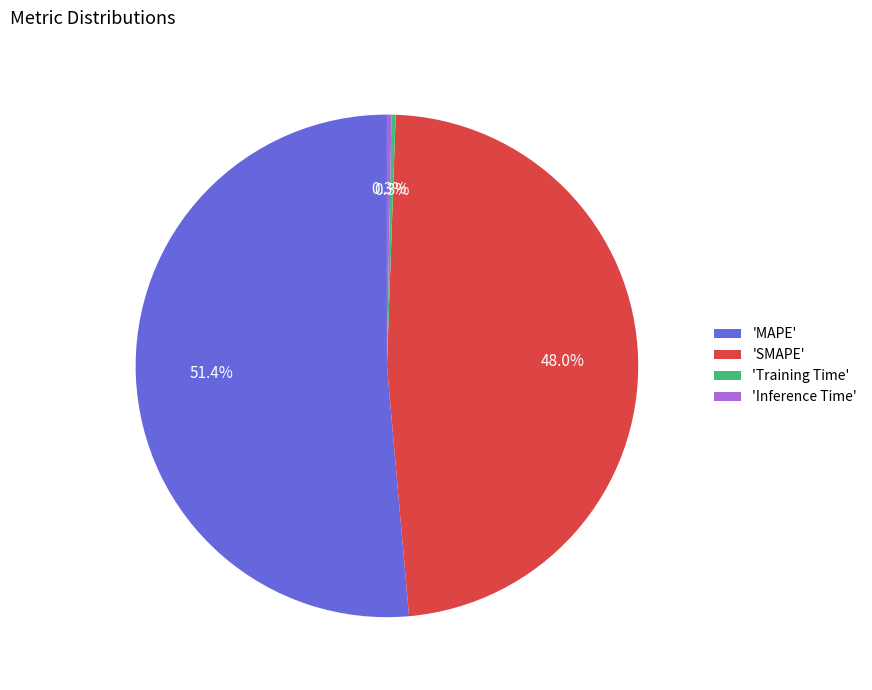

Is there a majority slice in this chart?

Yes